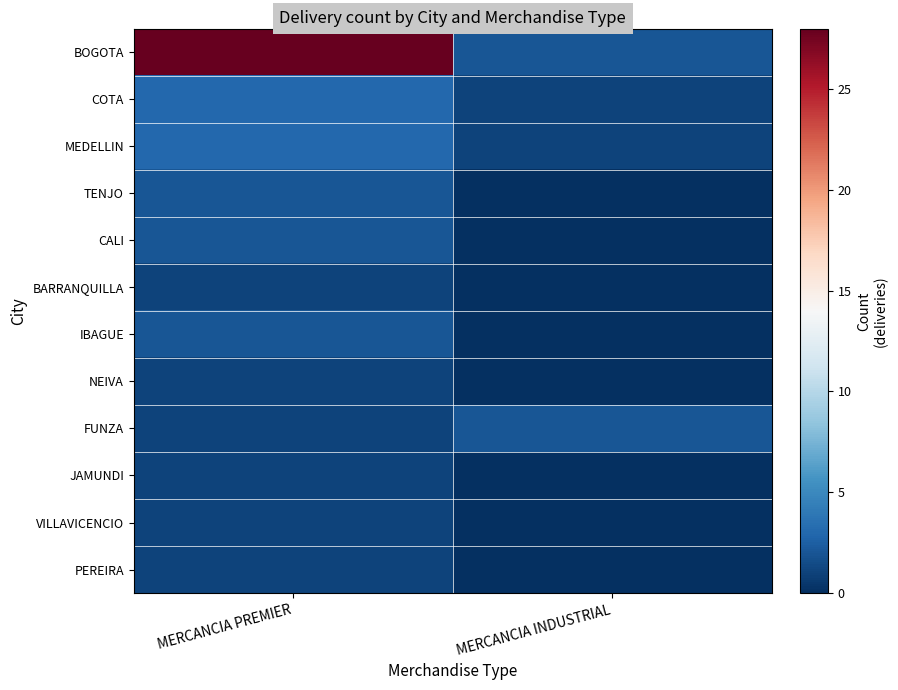

Reading right to left, extract all data points from this chart.

BOGOTA: MERCANCIA INDUSTRIAL=2	MERCANCIA PREMIER=28
COTA: MERCANCIA INDUSTRIAL=1	MERCANCIA PREMIER=3
MEDELLIN: MERCANCIA INDUSTRIAL=1	MERCANCIA PREMIER=3
TENJO: MERCANCIA INDUSTRIAL=0	MERCANCIA PREMIER=2
CALI: MERCANCIA INDUSTRIAL=0	MERCANCIA PREMIER=2
BARRANQUILLA: MERCANCIA INDUSTRIAL=0	MERCANCIA PREMIER=1
IBAGUE: MERCANCIA INDUSTRIAL=0	MERCANCIA PREMIER=2
NEIVA: MERCANCIA INDUSTRIAL=0	MERCANCIA PREMIER=1
FUNZA: MERCANCIA INDUSTRIAL=2	MERCANCIA PREMIER=1
JAMUNDI: MERCANCIA INDUSTRIAL=0	MERCANCIA PREMIER=1
VILLAVICENCIO: MERCANCIA INDUSTRIAL=0	MERCANCIA PREMIER=1
PEREIRA: MERCANCIA INDUSTRIAL=0	MERCANCIA PREMIER=1